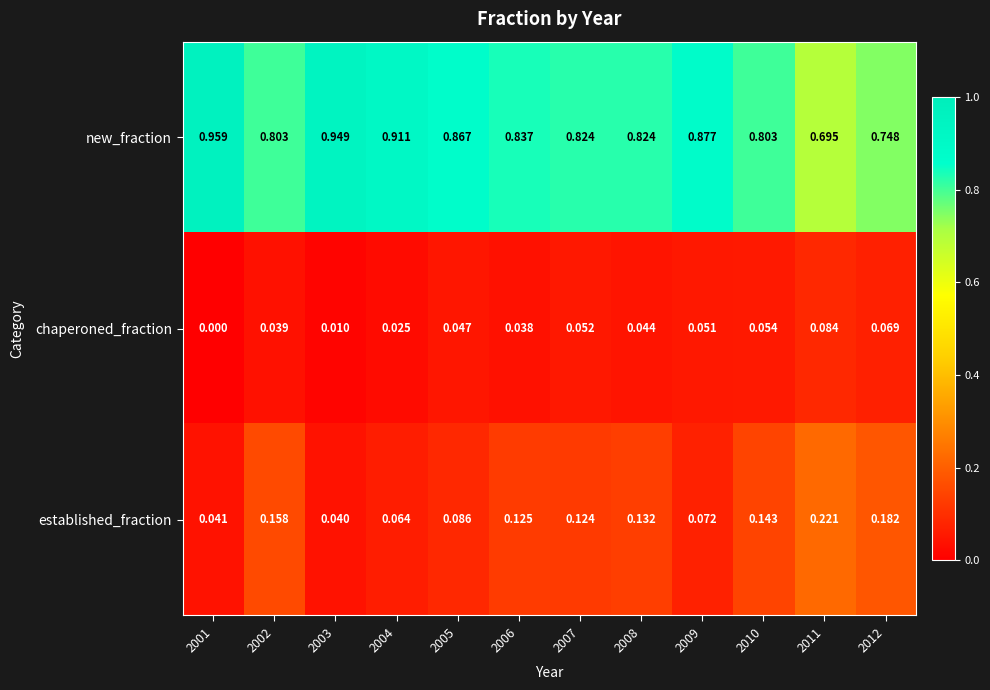

Between 2007 and 2010, which series saw the biggest shift?

new_fraction